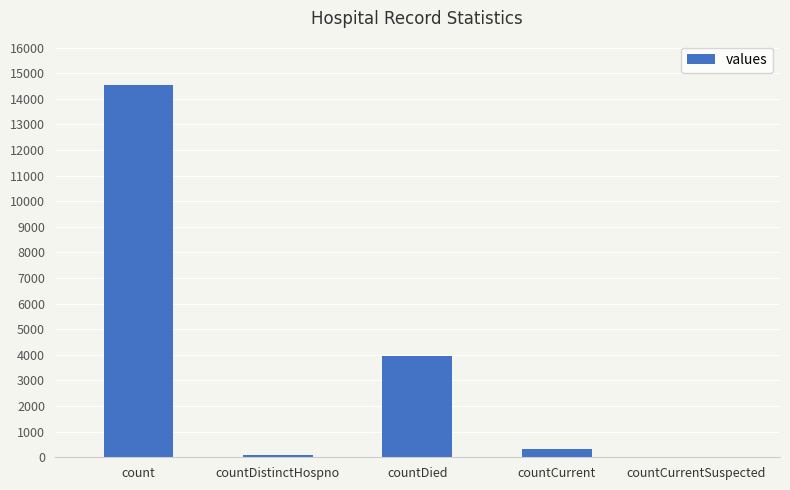

Is it true that the value at countDied is 3940?

True